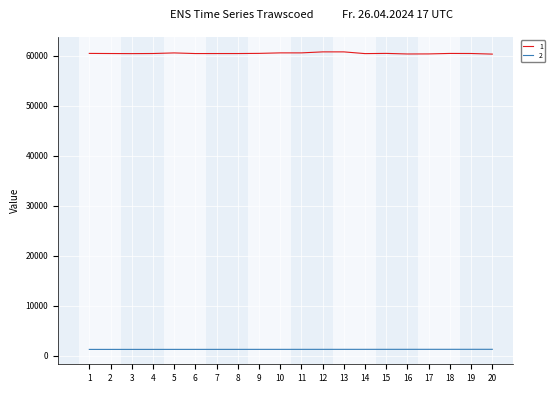

Which series has the largest range (max minus min)?

1